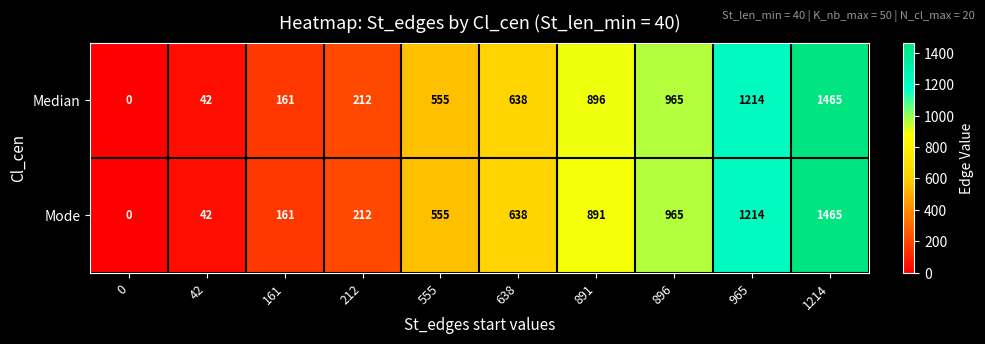

Which category has the highest value across all series?

1214